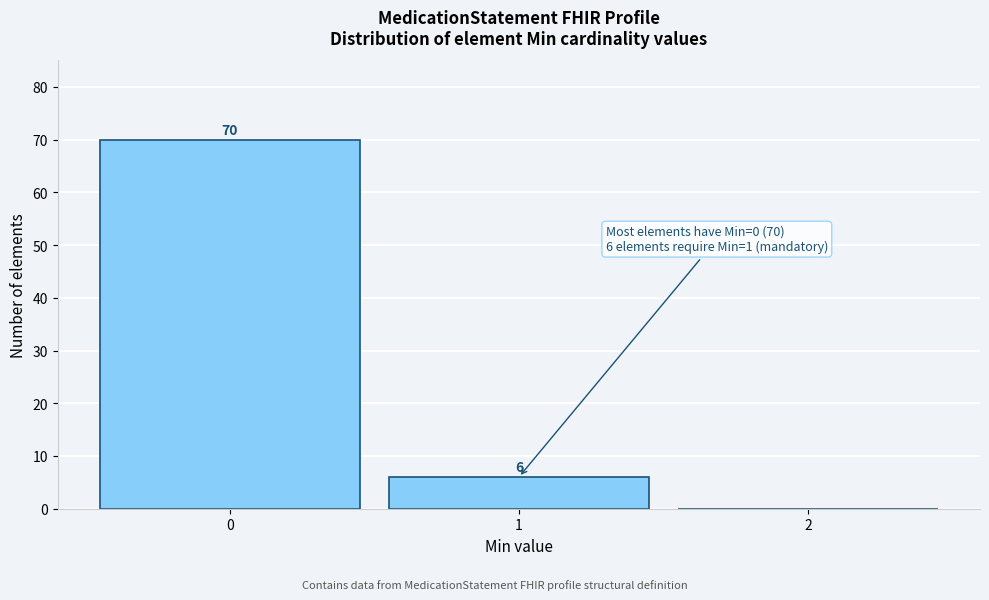

Reading left to right, what are all the values shown in this chart?

0=70	1=6	2=0